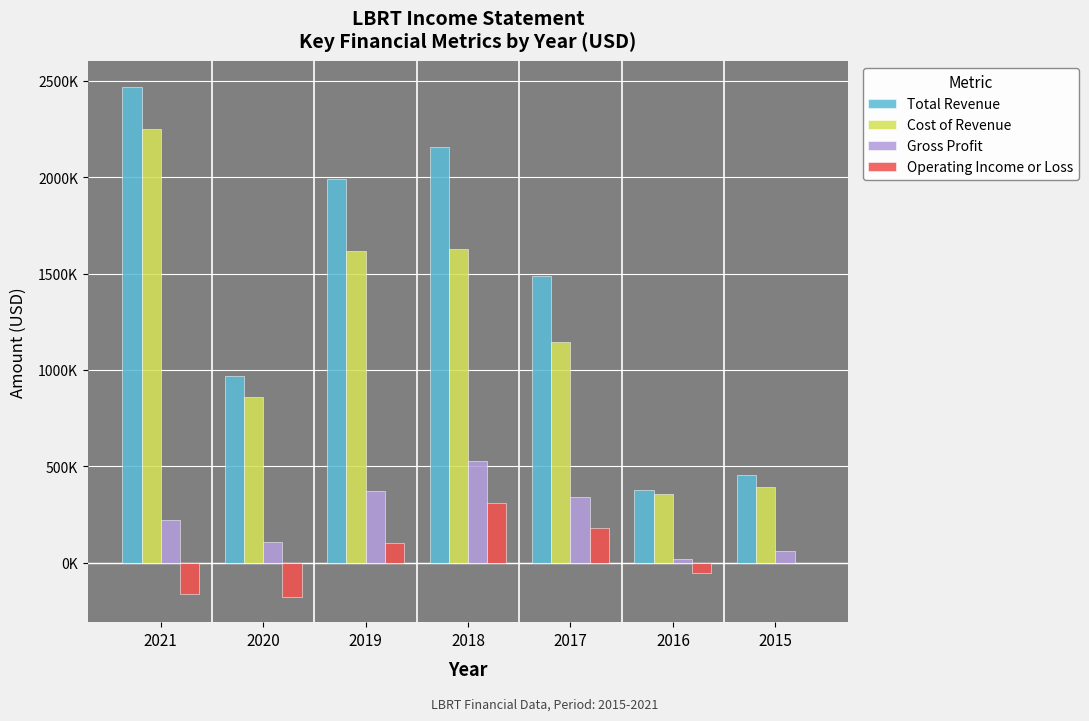

Which series has the largest total across all categories?

Total Revenue